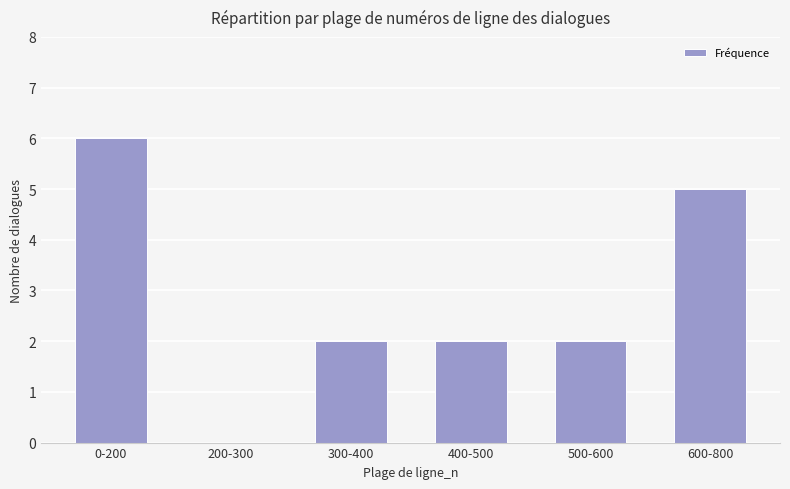

Approximately how many times larger is the value at 300-400 compared to 500-600?

1.0